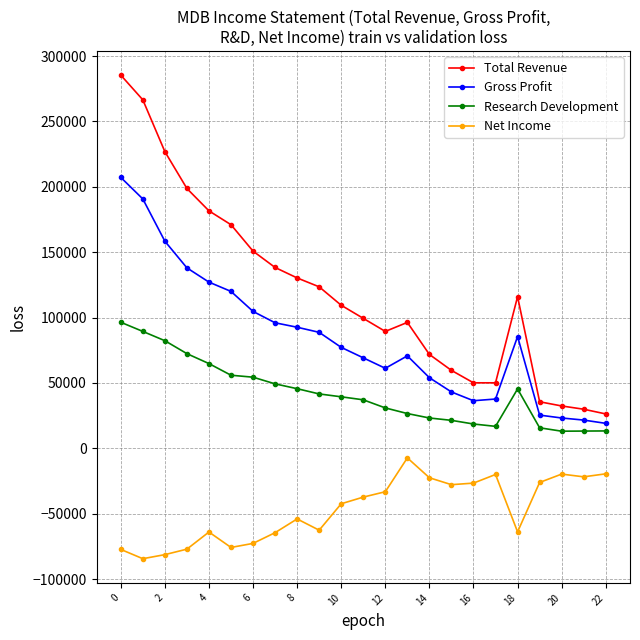

What is the value of the Total Revenue point at the 23rd from the left?

26300